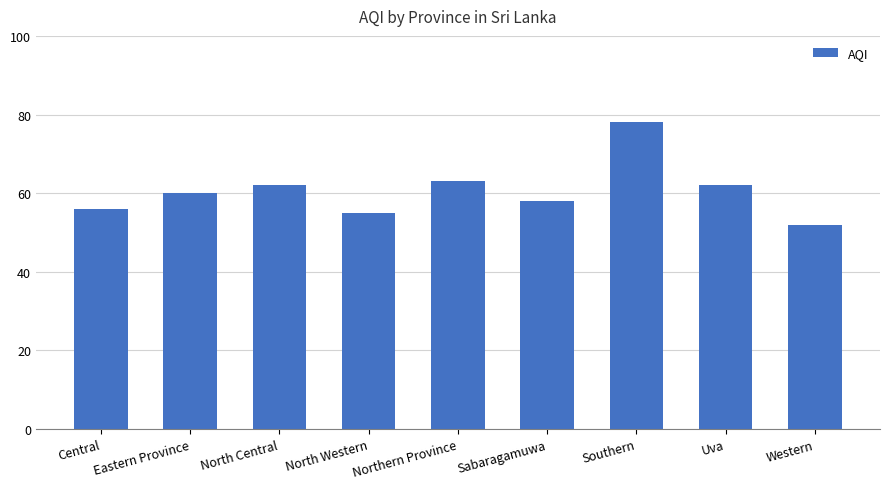

What is the label of the 8th bar from the left?

Uva